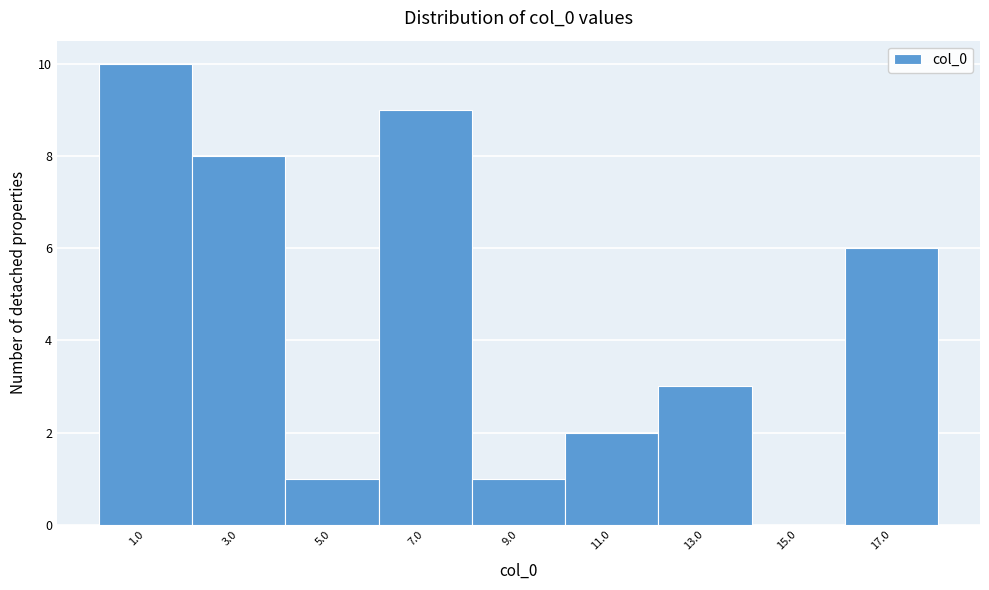

Reading left to right, extract all data points from this chart.

1.0=10	3.0=8	5.0=1	7.0=9	9.0=1	11.0=2	13.0=3	15.0=0	17.0=6